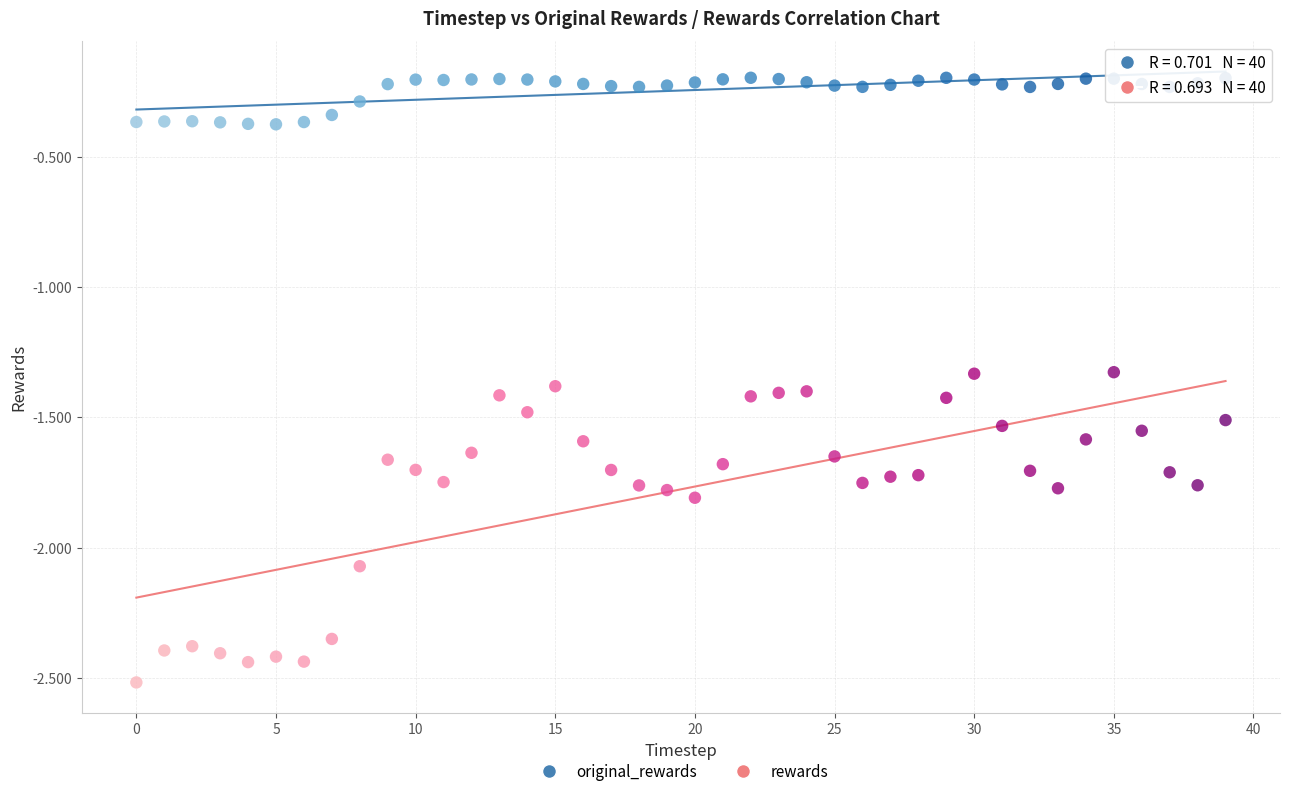

Which series contains the lowest Y value?

rewards